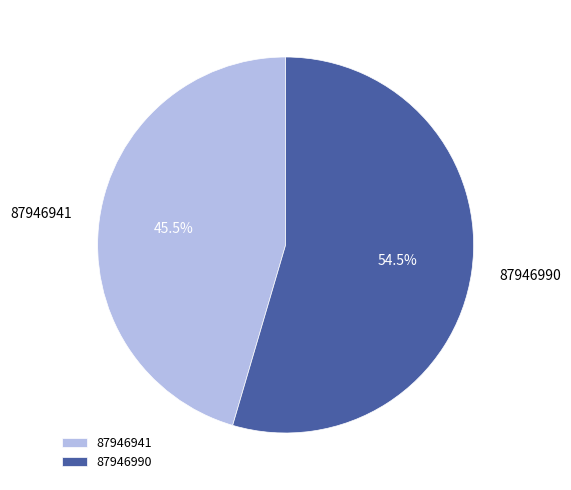

Rank the categories by value from lowest to highest.

87946941, 87946990